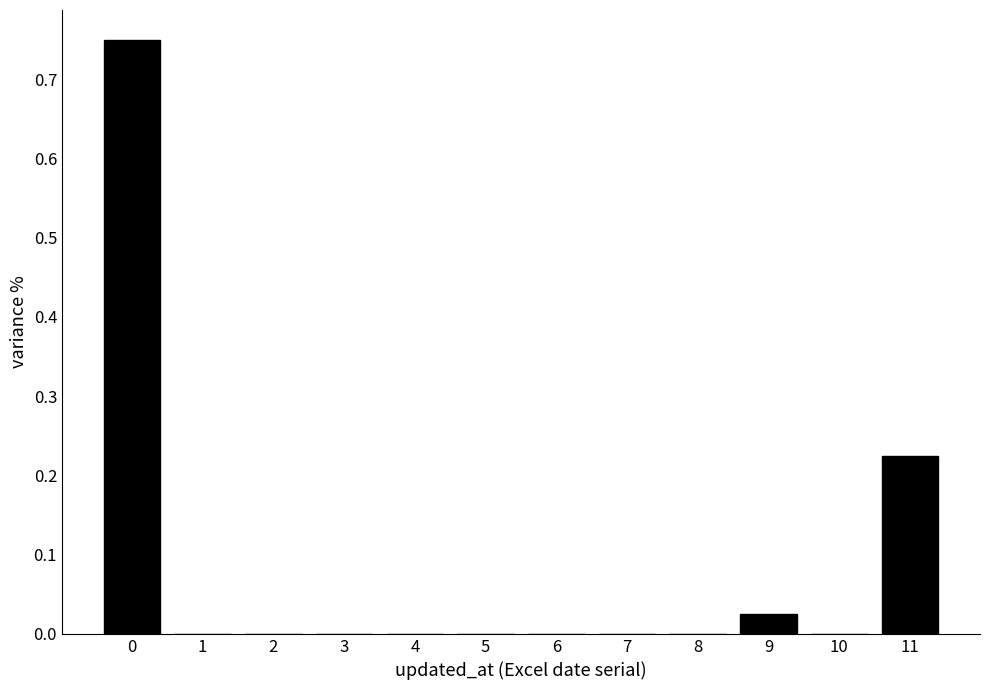

Which has a higher value, 11 or 1?

11